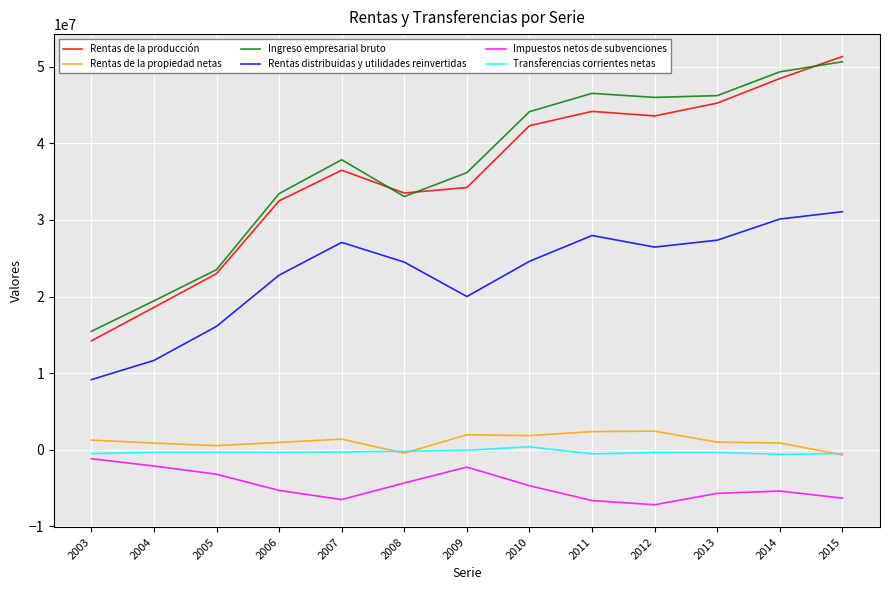

Which series has the largest total across all categories?

Ingreso empresarial bruto